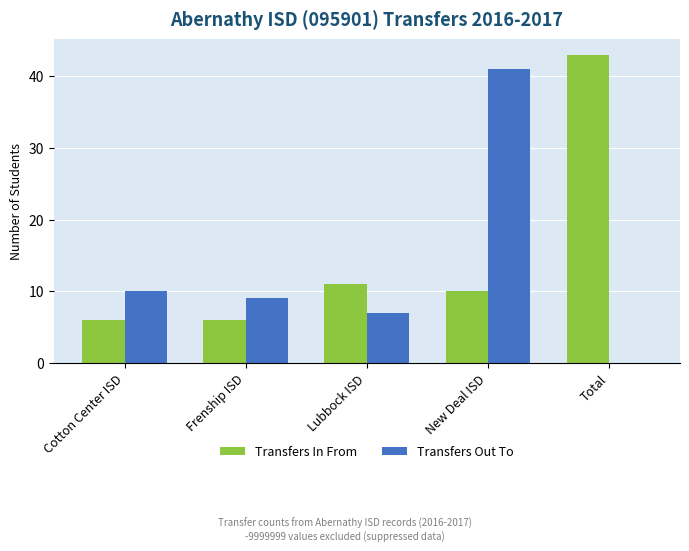

At which category is the sum across all series the highest?

New Deal ISD